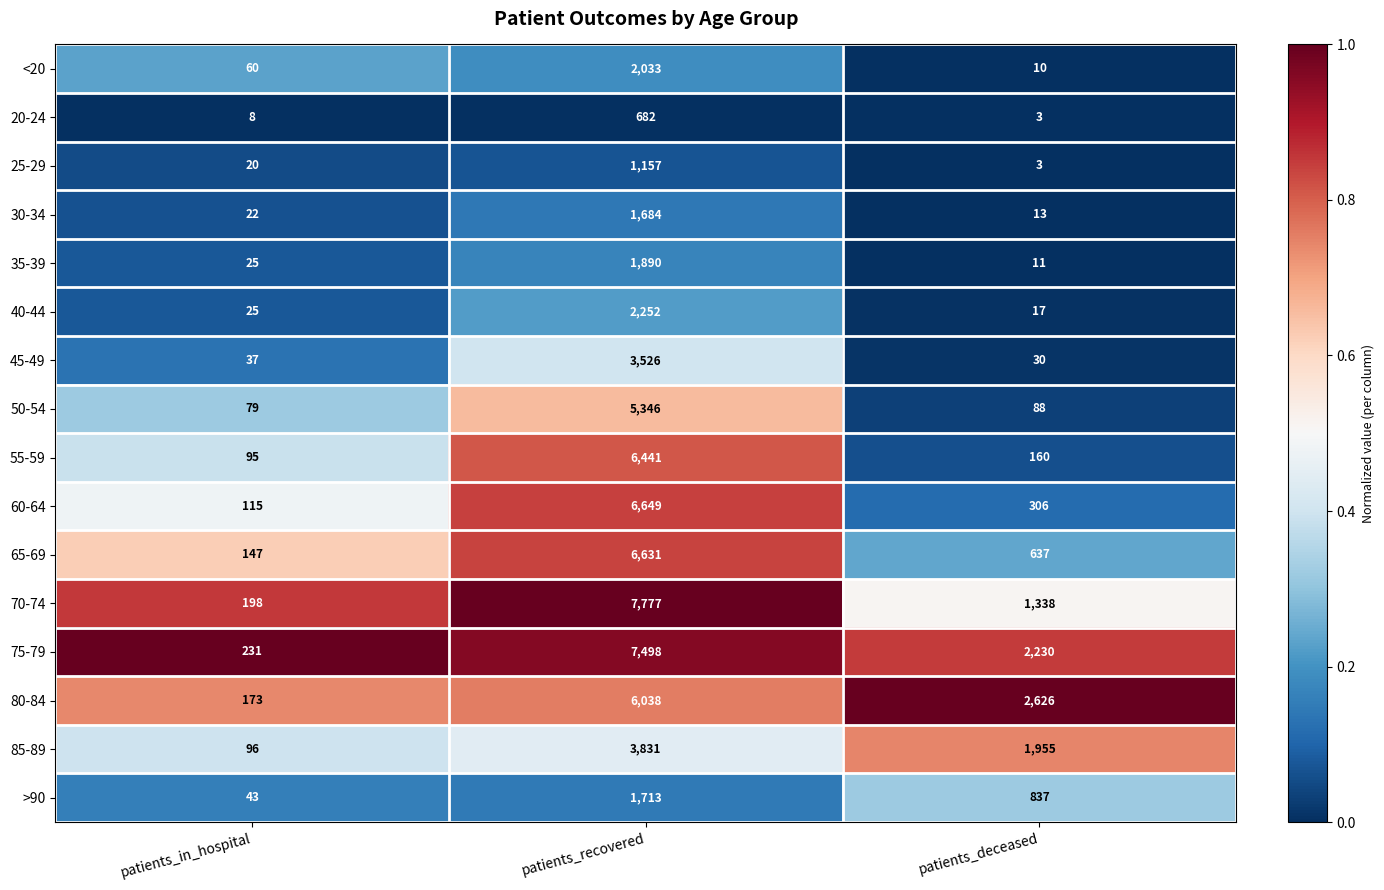

Where does the 70-74 series first go above 1338?

patients_recovered